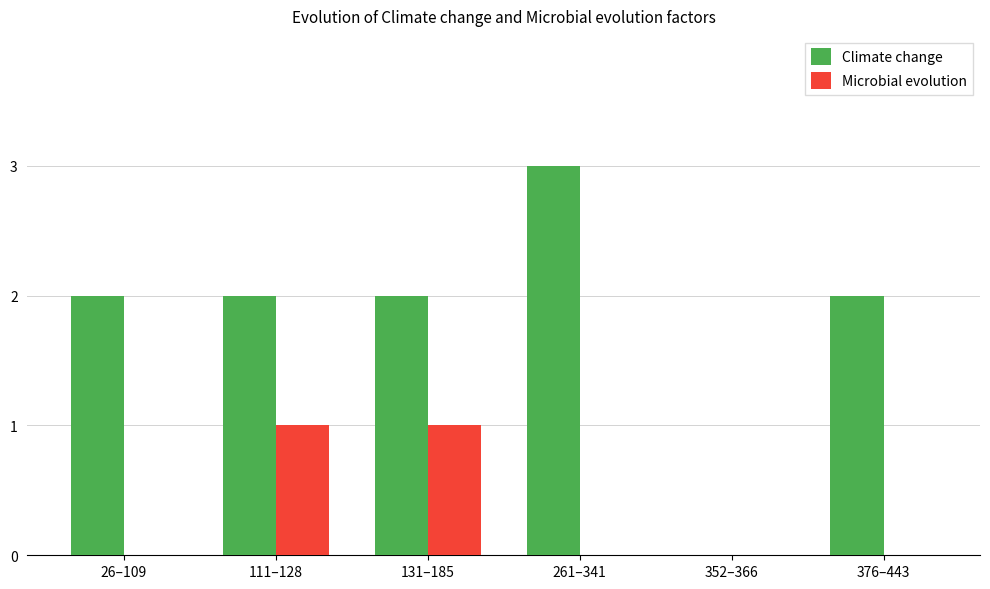

Reading left to right, transcribe all the data shown in this chart.

Climate change: 26–109=2	111–128=2	131–185=2	261–341=3	352–366=0	376–443=2
Microbial evolution: 26–109=0	111–128=1	131–185=1	261–341=0	352–366=0	376–443=0